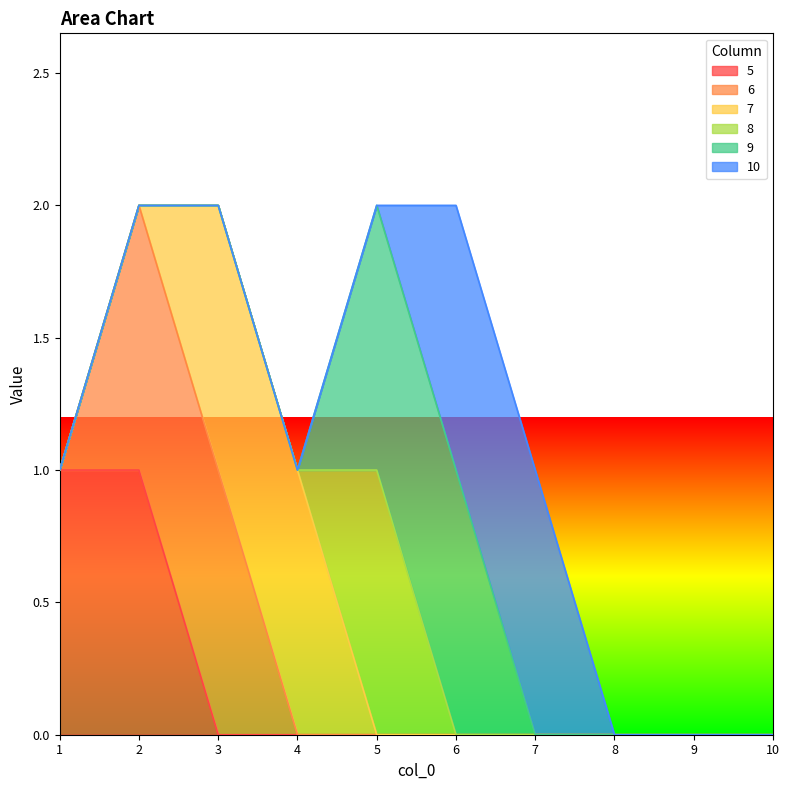

True or false: 10 and 6 cross at least once.

False